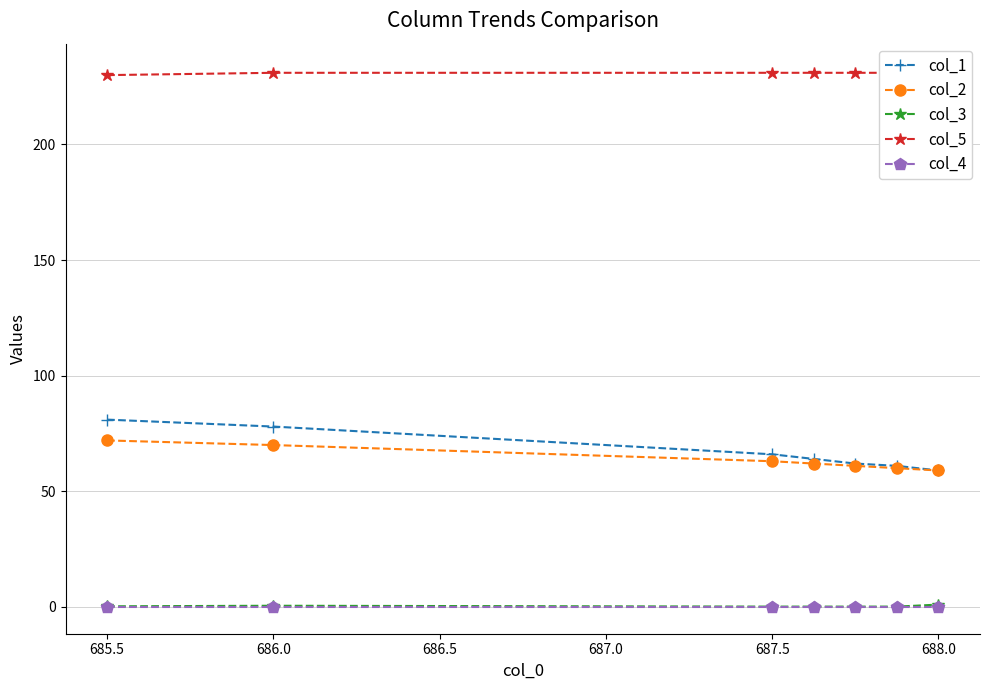

Is it true that col_1 equals 79.3 at 688.0?

False